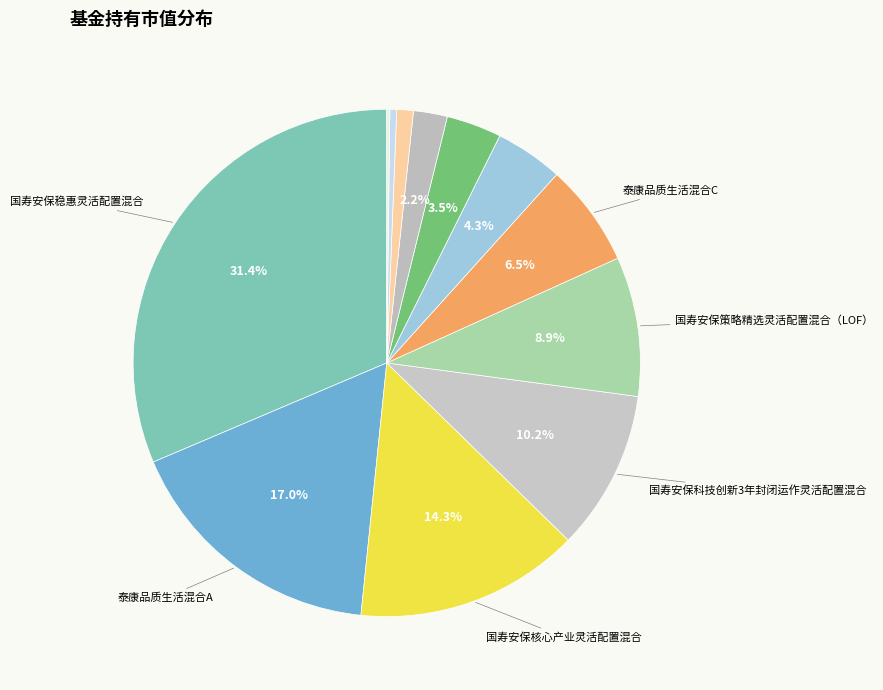

How many slices are in this pie chart?

12